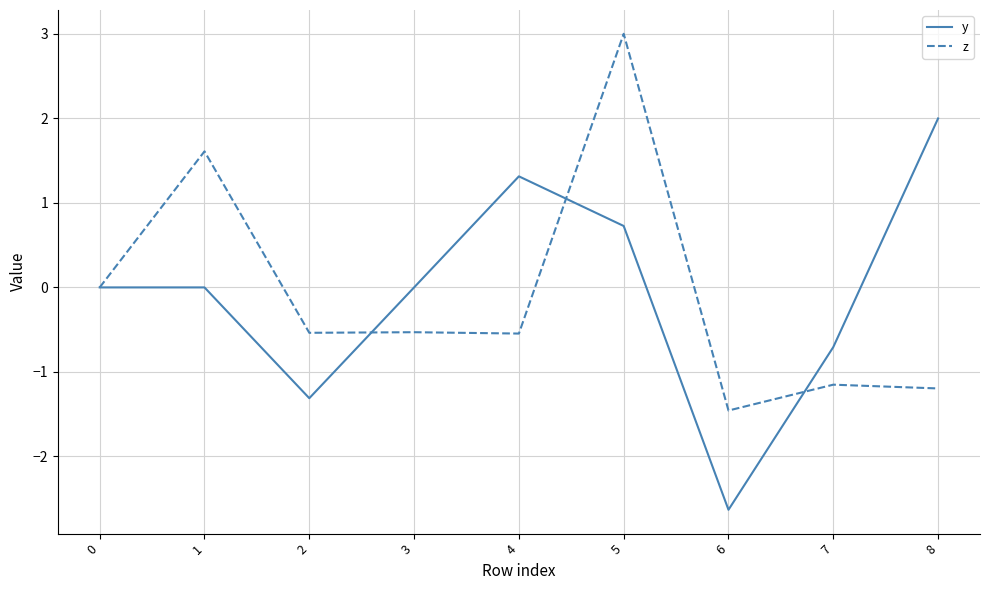

List the series in order of their peak value, highest first.

z, y